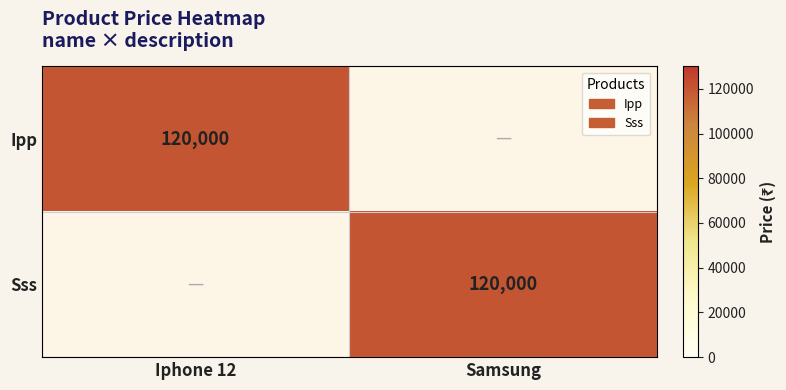

Is the value of Ipp at Iphone 12 greater than the value of Sss at Iphone 12?

Yes